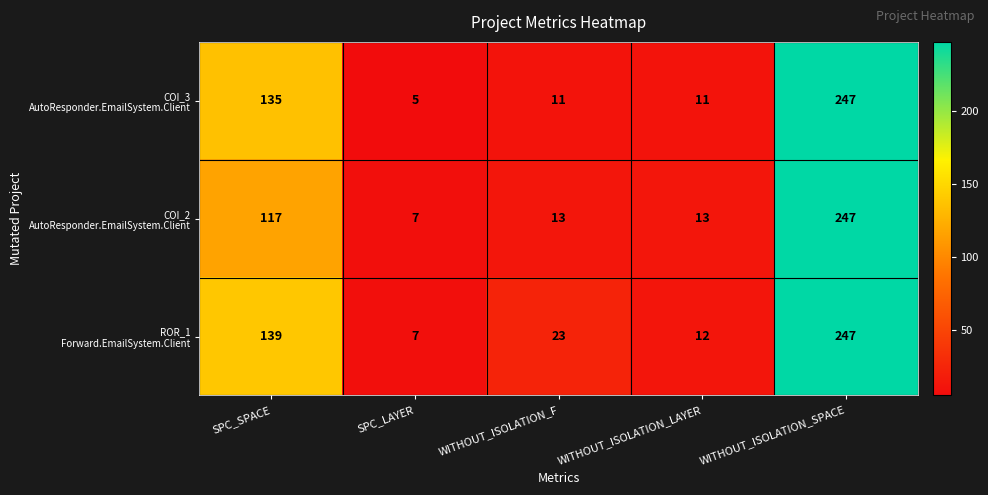

How many series are shown in this chart?

3